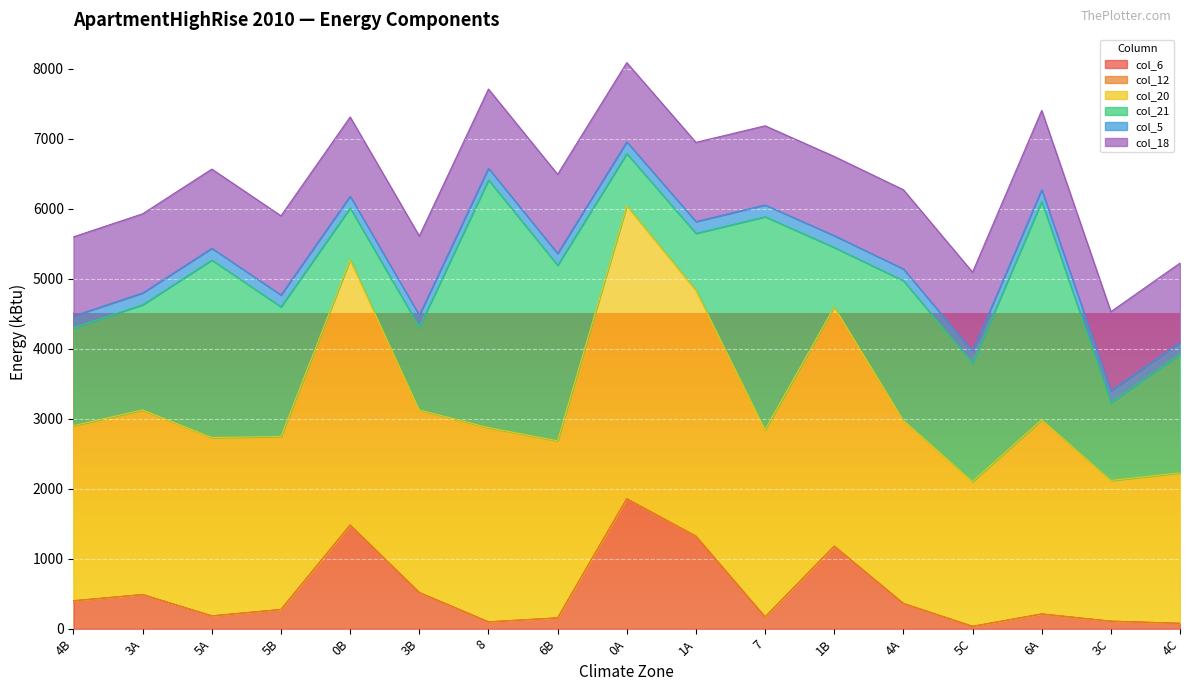

Which category has the highest value in the col_18 series?

4B